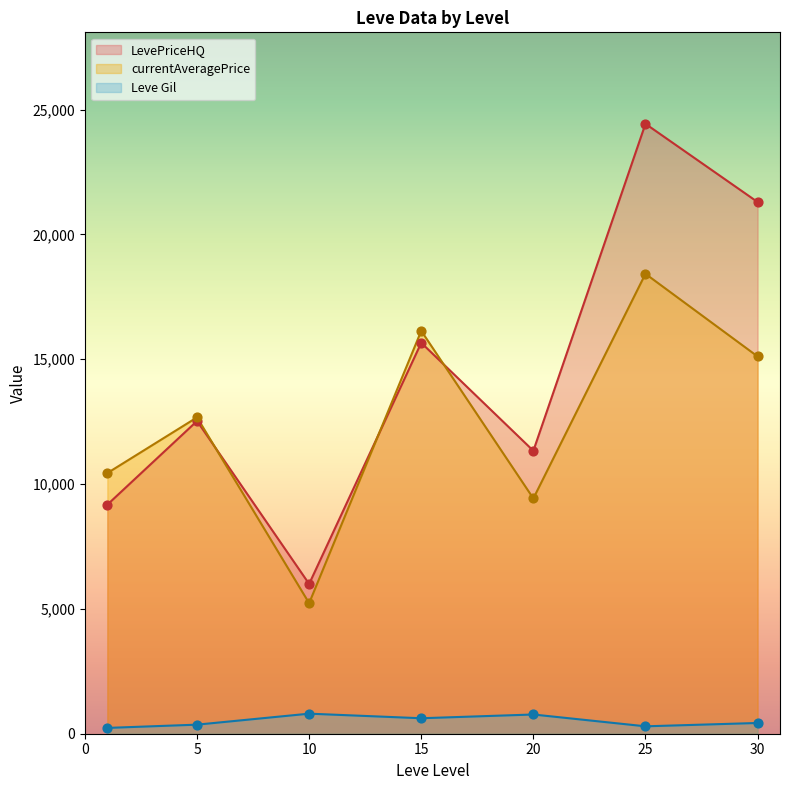

Which series has the largest Y range (max minus min)?

LevePriceHQ